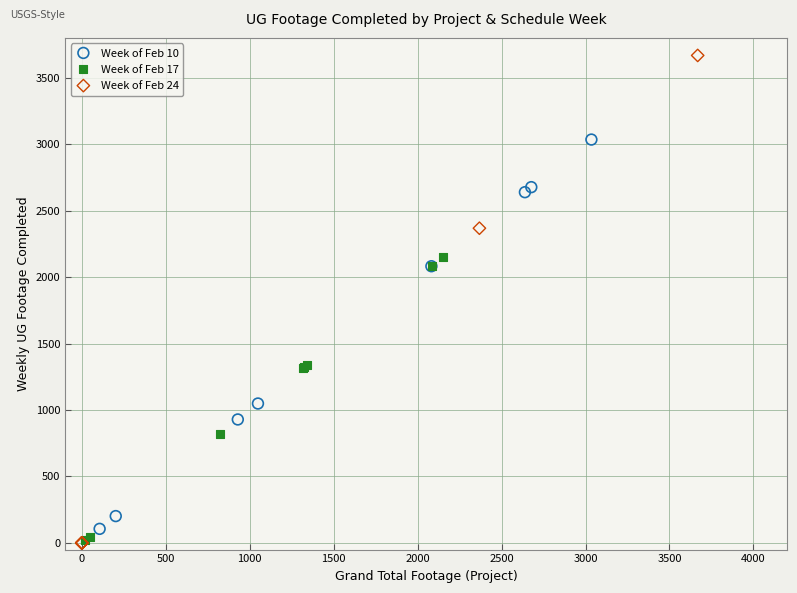

Which series has the widest spread of Y values?

Week of Feb 24